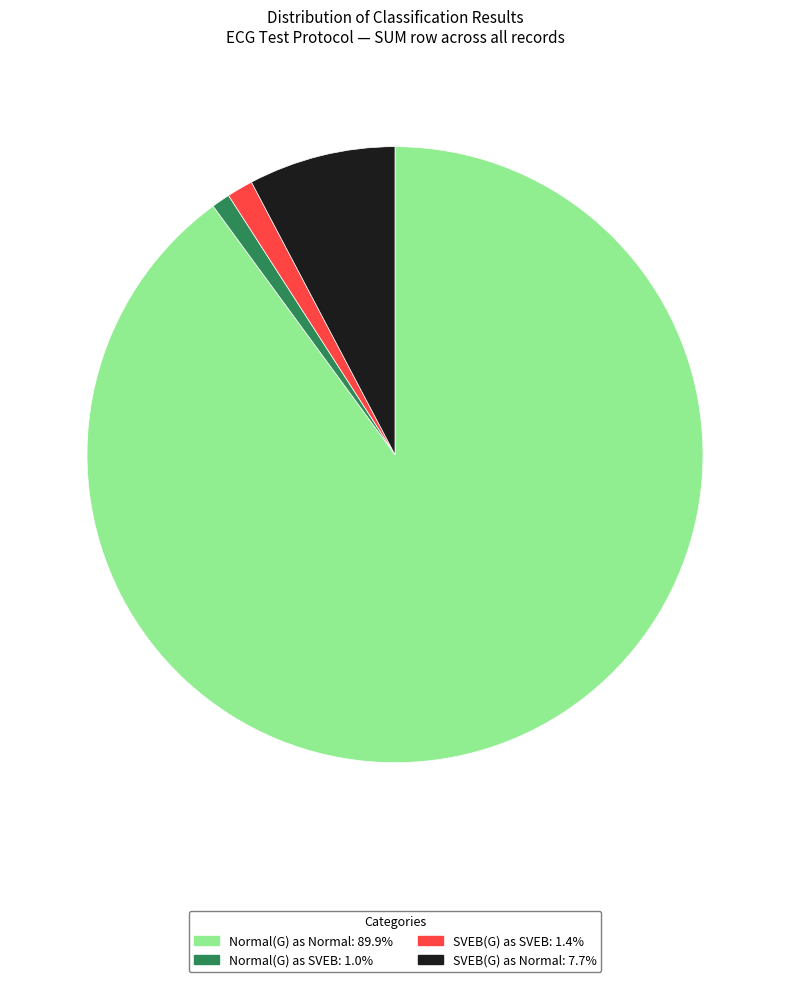

Which category accounts for the majority?

Normal(G) as Normal